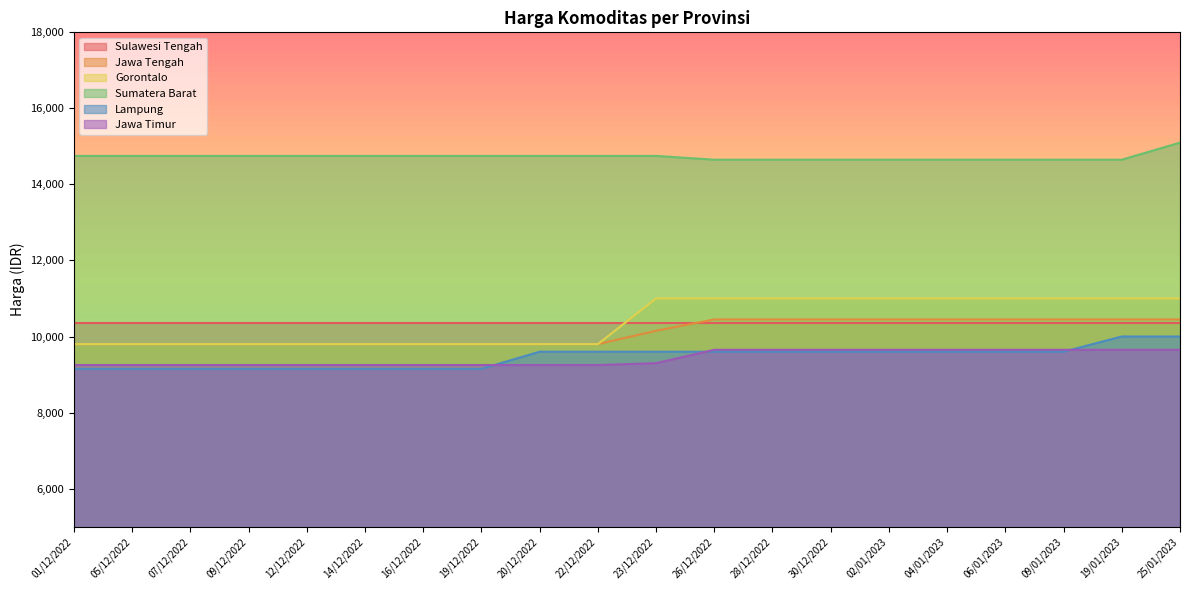

The value of Gorontalo at 07/12/2022 is 9800. True or false?

True